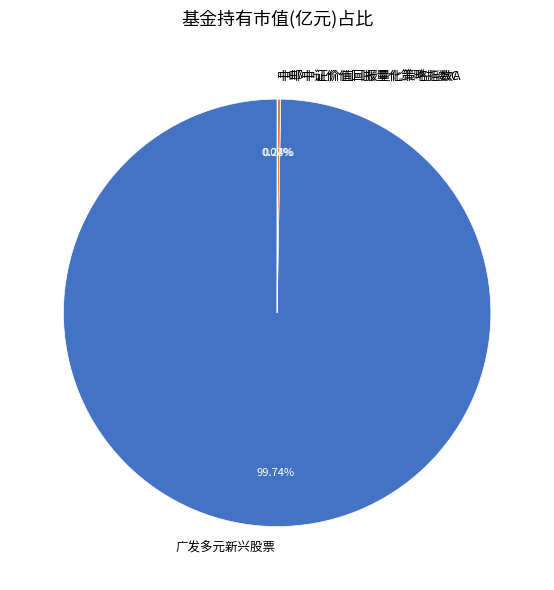

What is the largest slice in the pie chart?

广发多元新兴股票